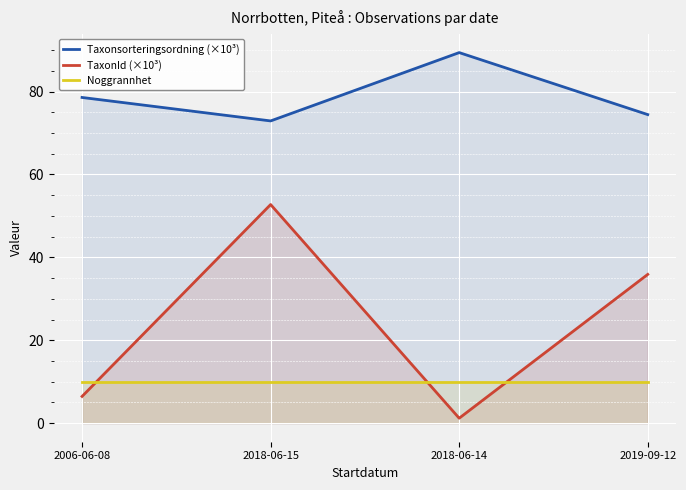

List the series in order of their overall mean, highest first.

Taxonsorteringsordning (×10³), TaxonId (×10³), Noggrannhet